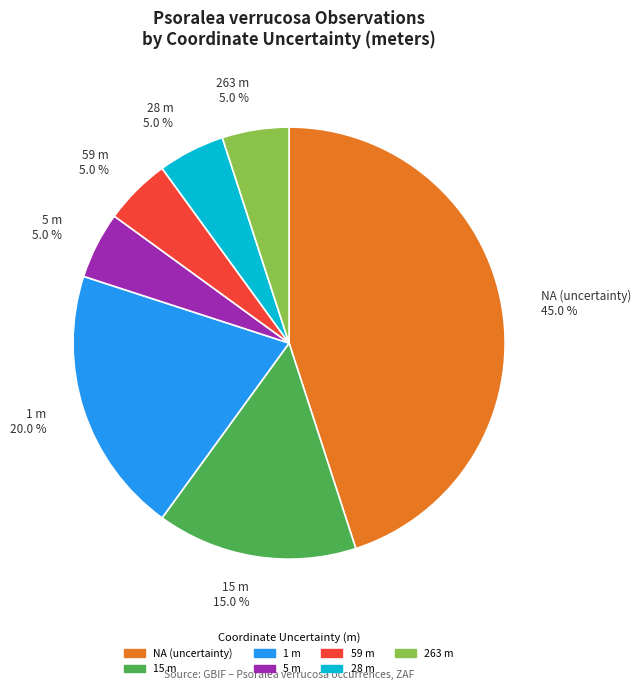

Count the number of slices in the pie.

7